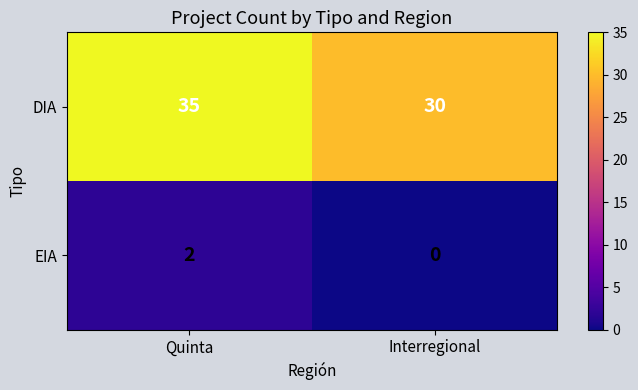

List the series in order of their overall mean, lowest first.

EIA, DIA